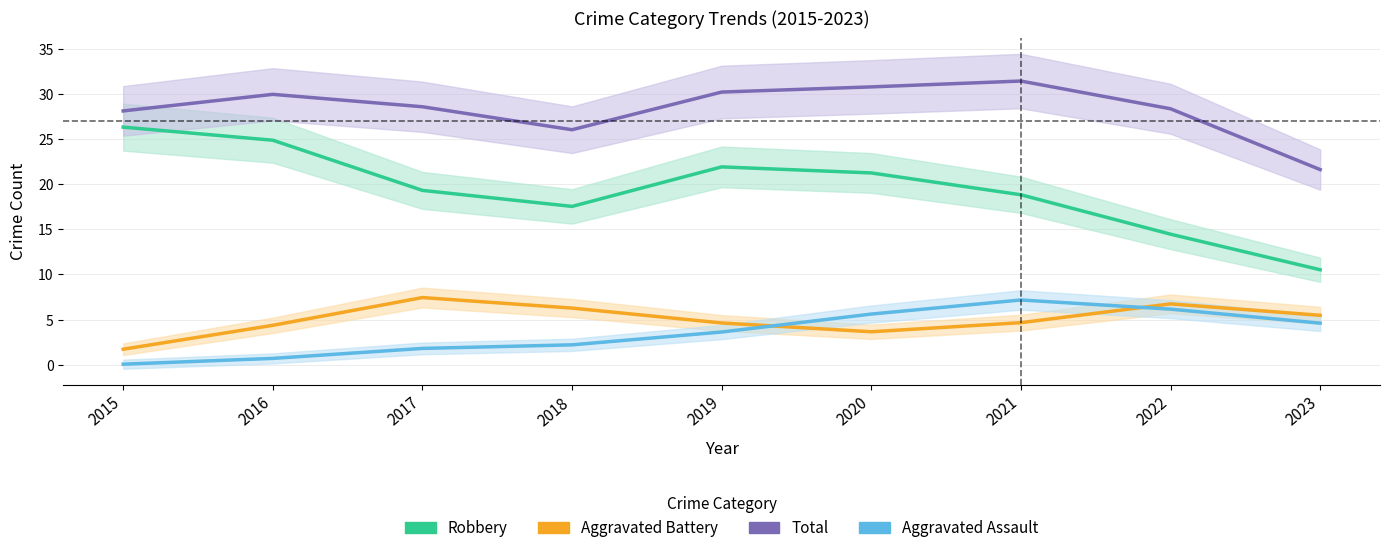

How many values in the Total series exceed 28?

7